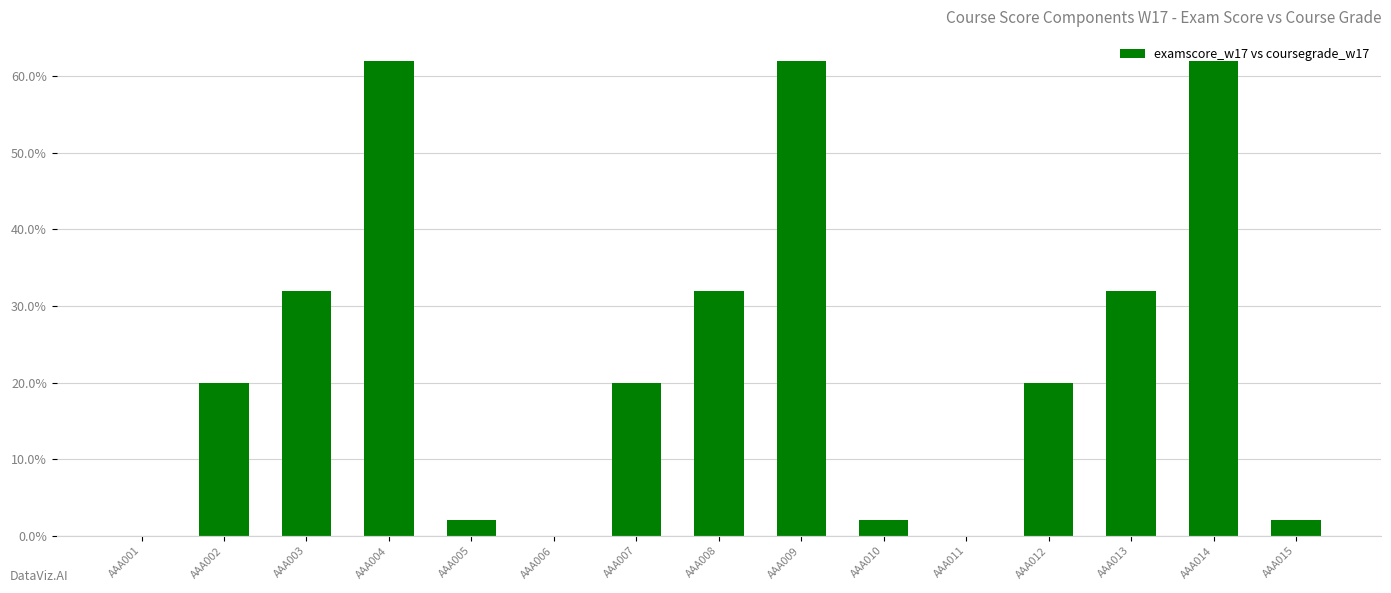

Rank the categories by value from highest to lowest.

AAA004, AAA009, AAA014, AAA003, AAA008, AAA013, AAA002, AAA007, AAA012, AAA005, AAA010, AAA015, AAA001, AAA006, AAA011